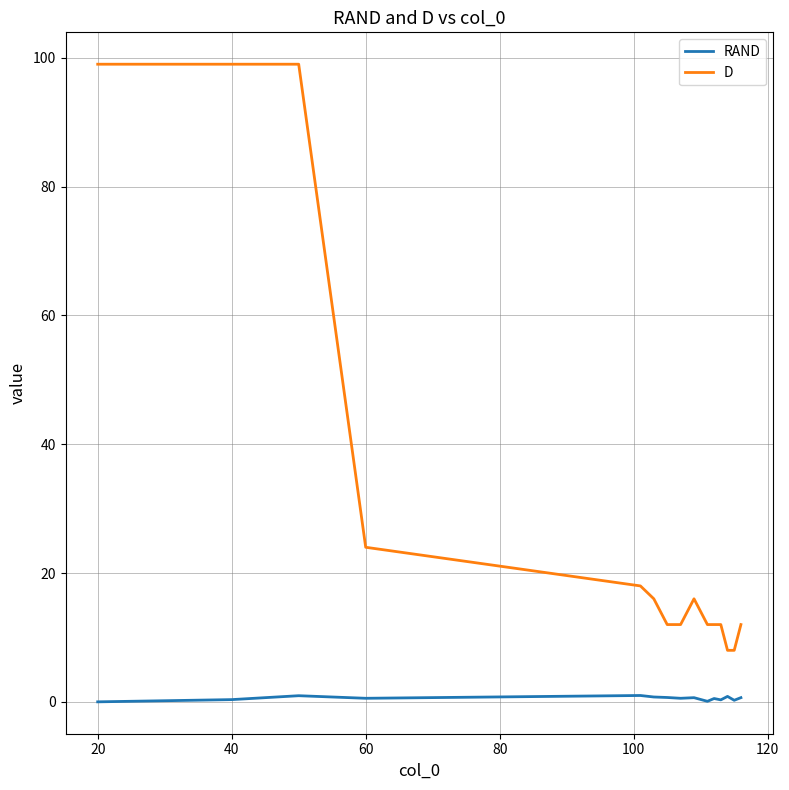

Which series has the widest spread of values?

D